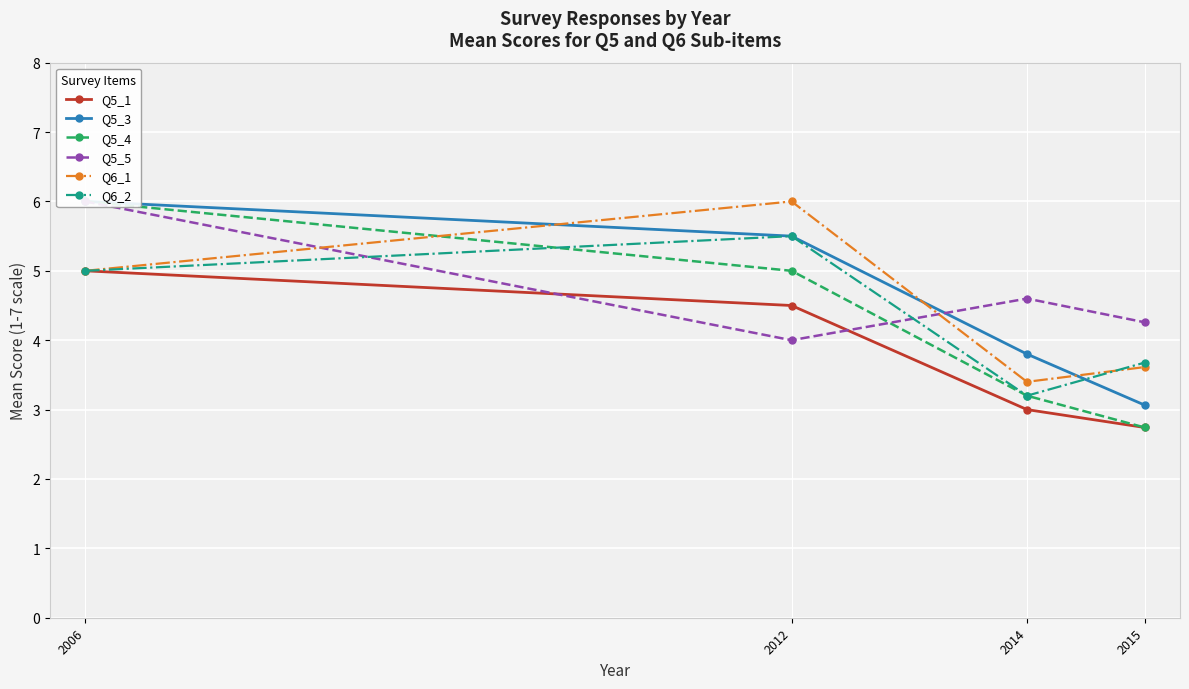

Which series has the widest spread of values?

Q5_4